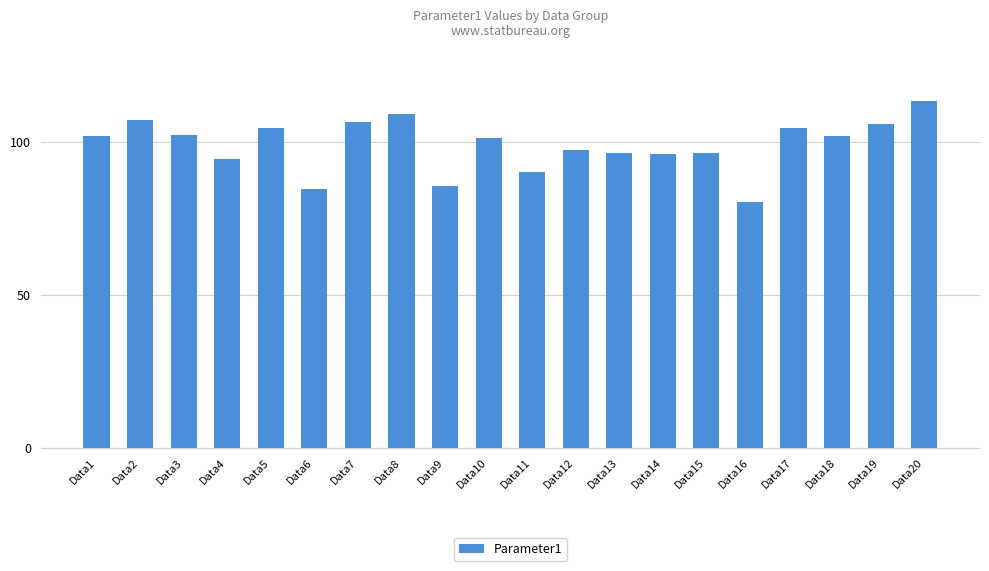

What is the sum of the values at Data16 and Data5?

184.8